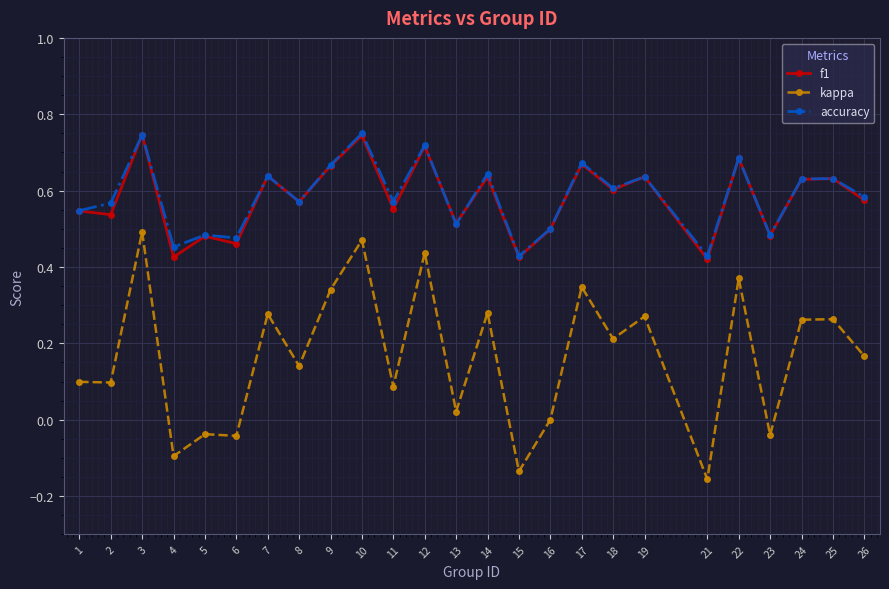

True or false: kappa and accuracy intersect in this chart.

False